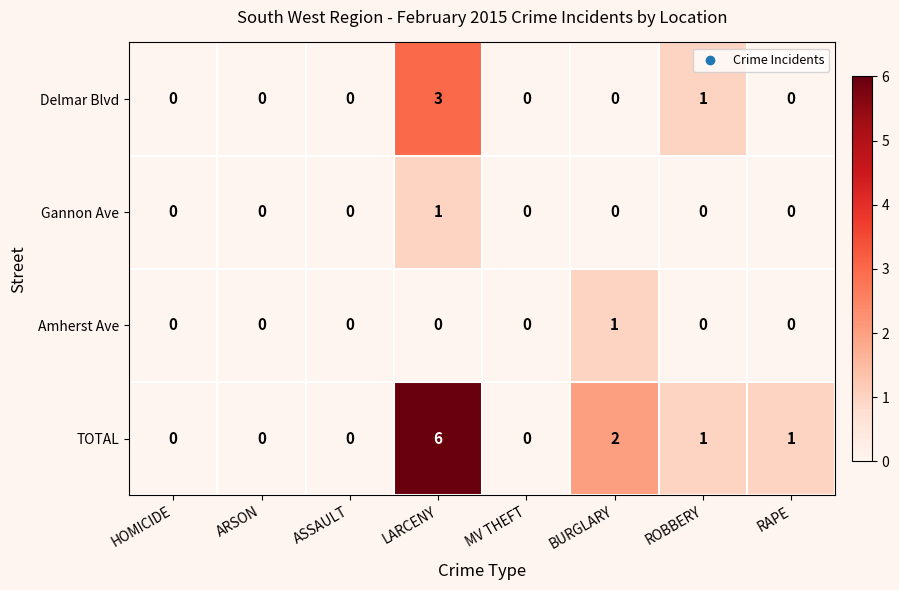

Which category has the highest value across all series?

LARCENY